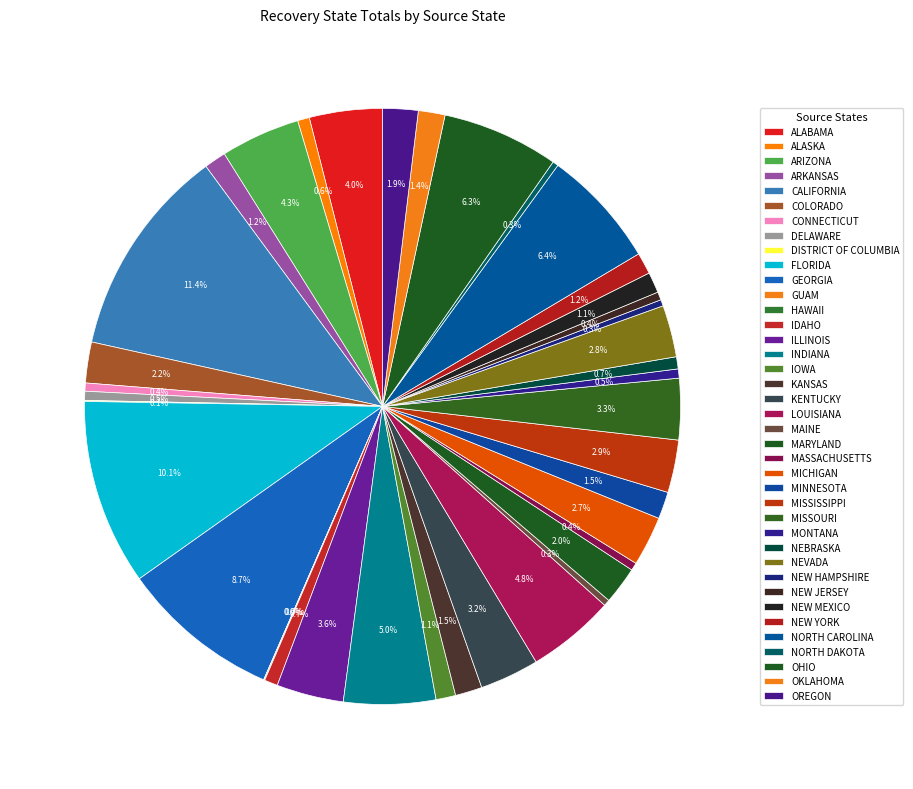

To the nearest percent, what portion does ARKANSAS represent?

1%